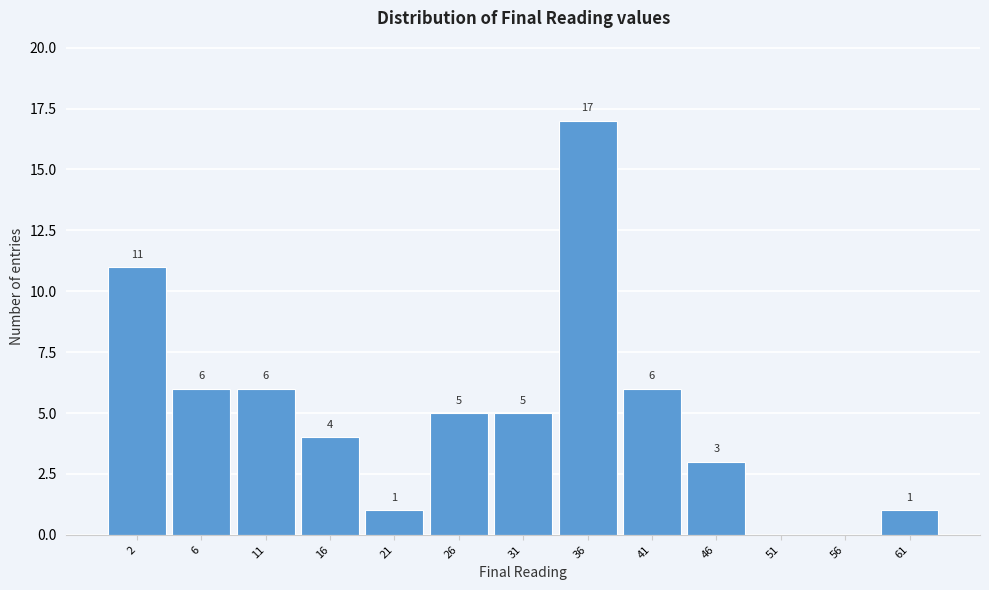

Reading left to right, list all the values displayed in this chart.

2=11	6=6	11=6	16=4	21=1	26=5	31=5	36=17	41=6	46=3	51=0	56=0	61=1